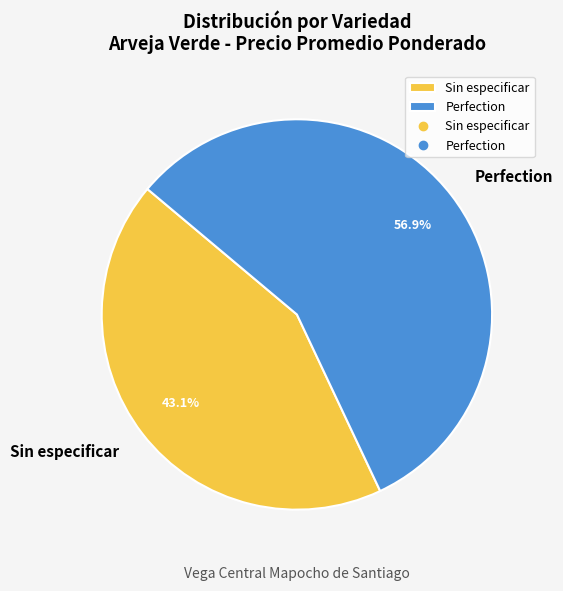

Approximately how many times larger is the value at Sin especificar compared to Perfection?

0.8